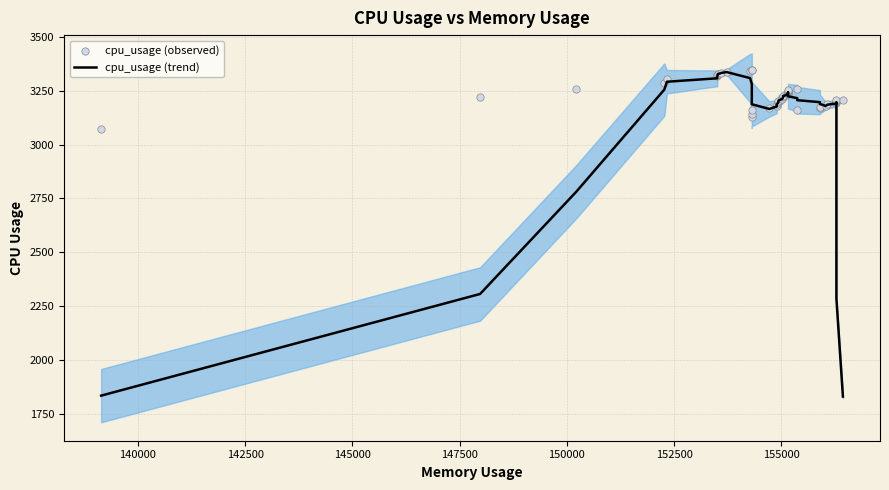

At how many categories does at least one series exceed 2461?

40